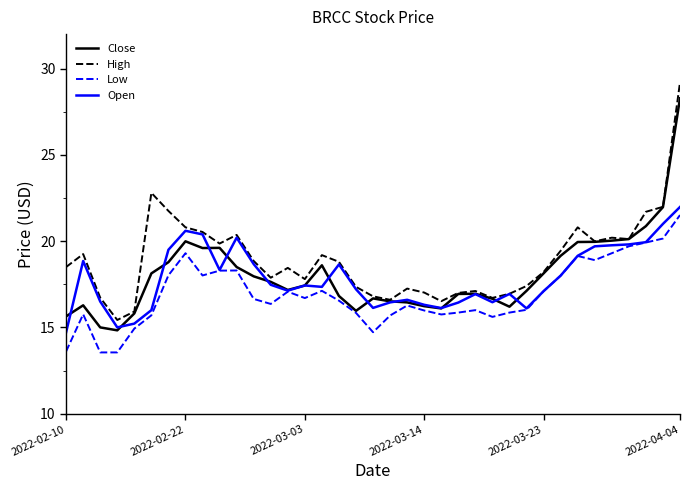

What is the lowest value of the High series?

15.4